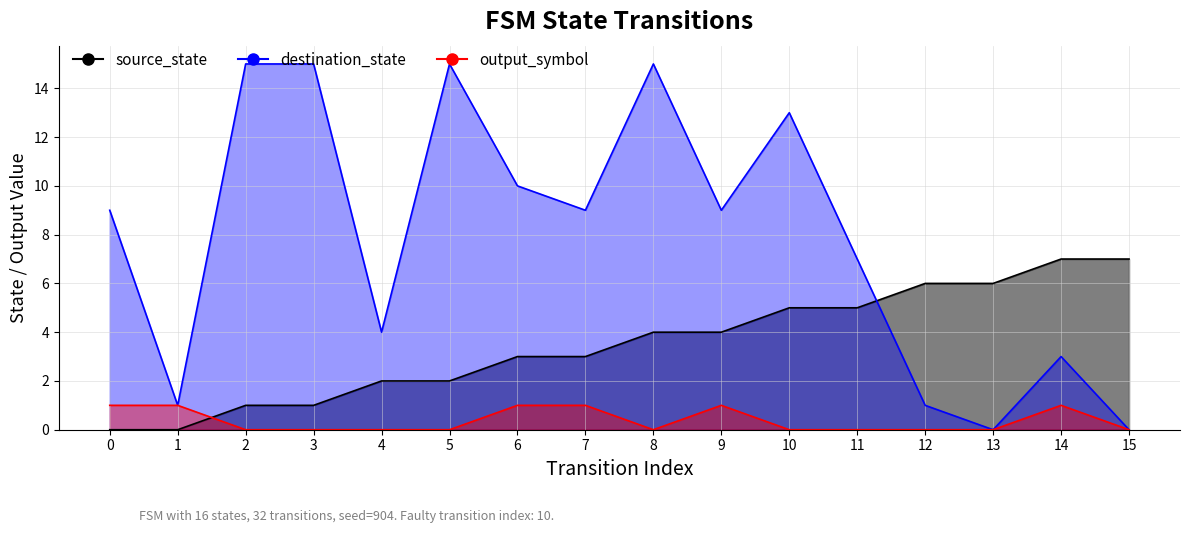

What is the value of the source_state point at the 10th from the left?

4